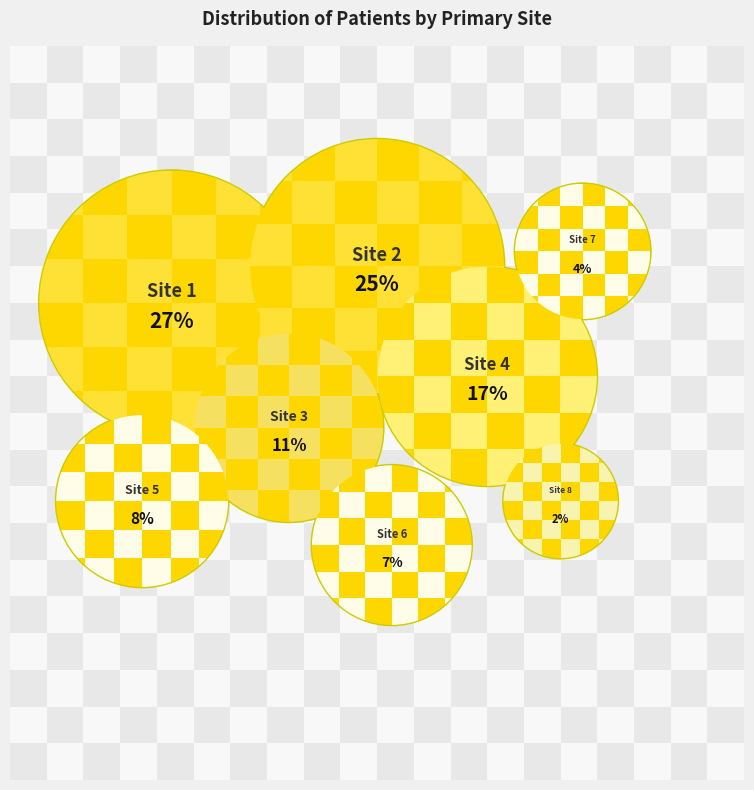

Is Primary Site 4 the majority of the pie?

No